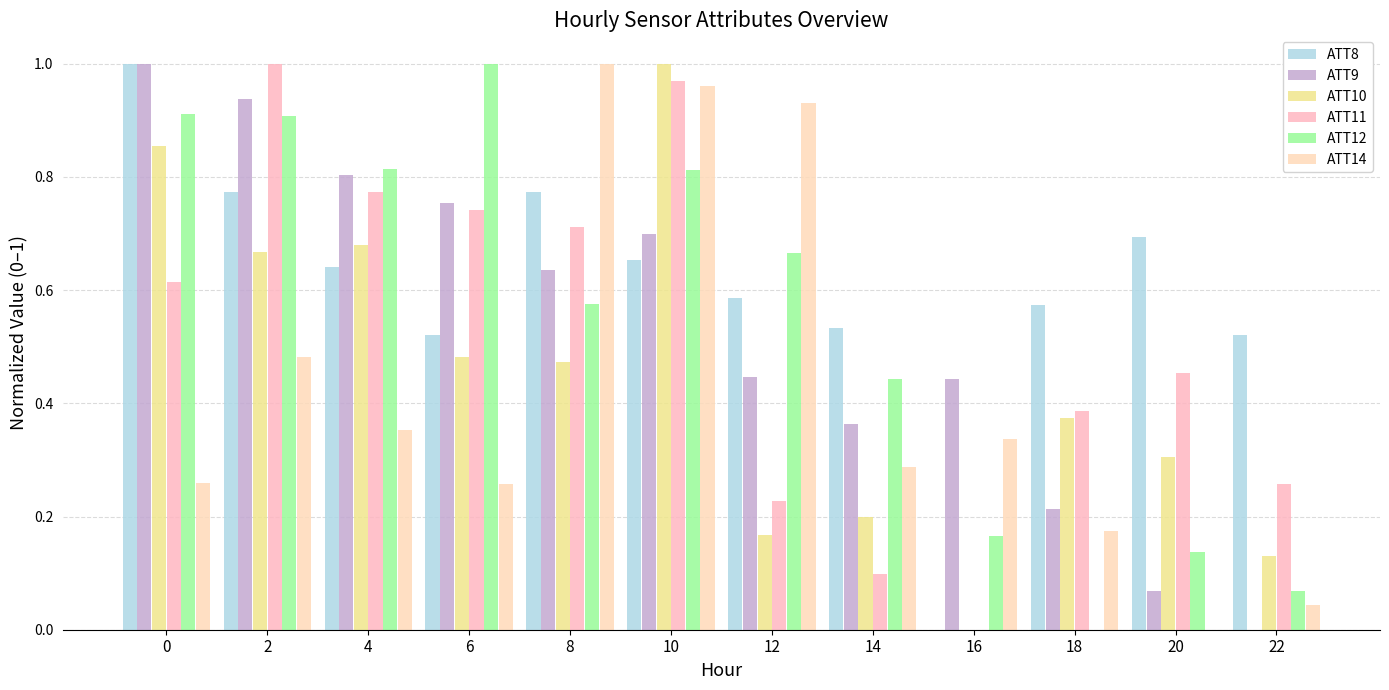

True or false: ATT9 has a value of 1.5 at 0.

False